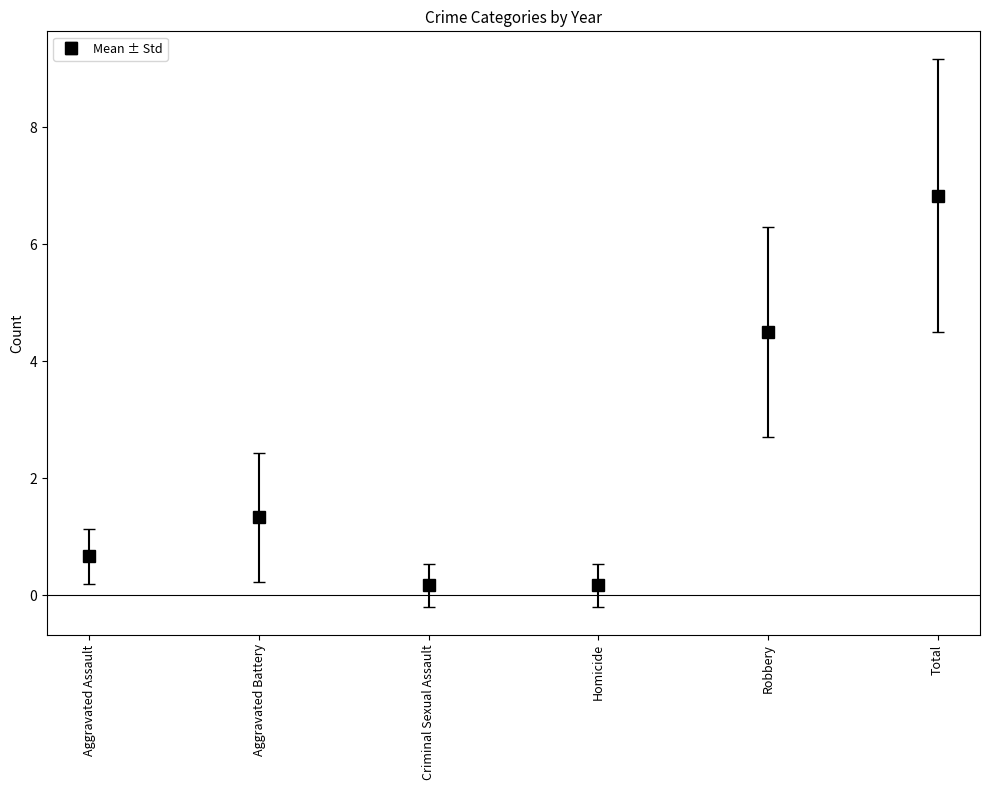

What position from the left is Aggravated Battery?

2